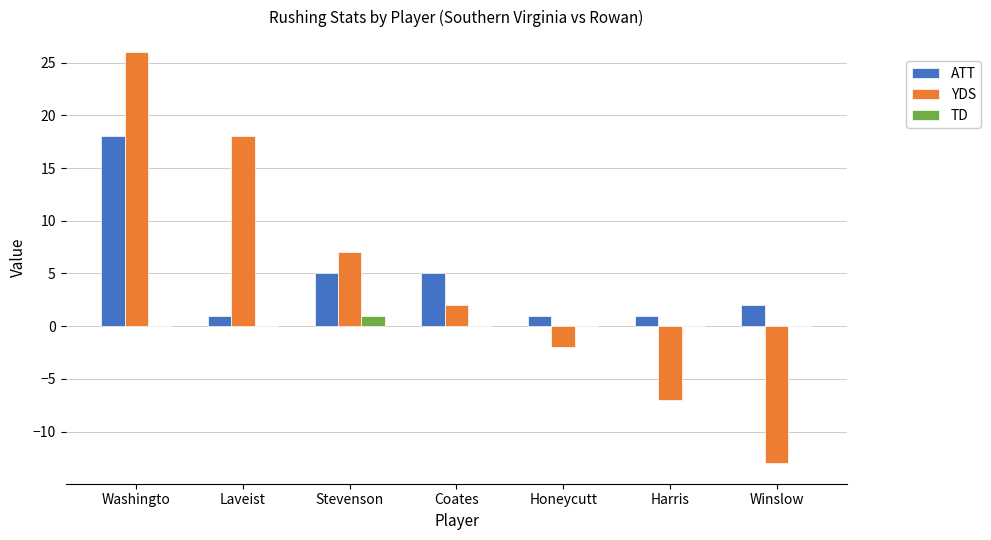

Which series has the largest range (max minus min)?

YDS